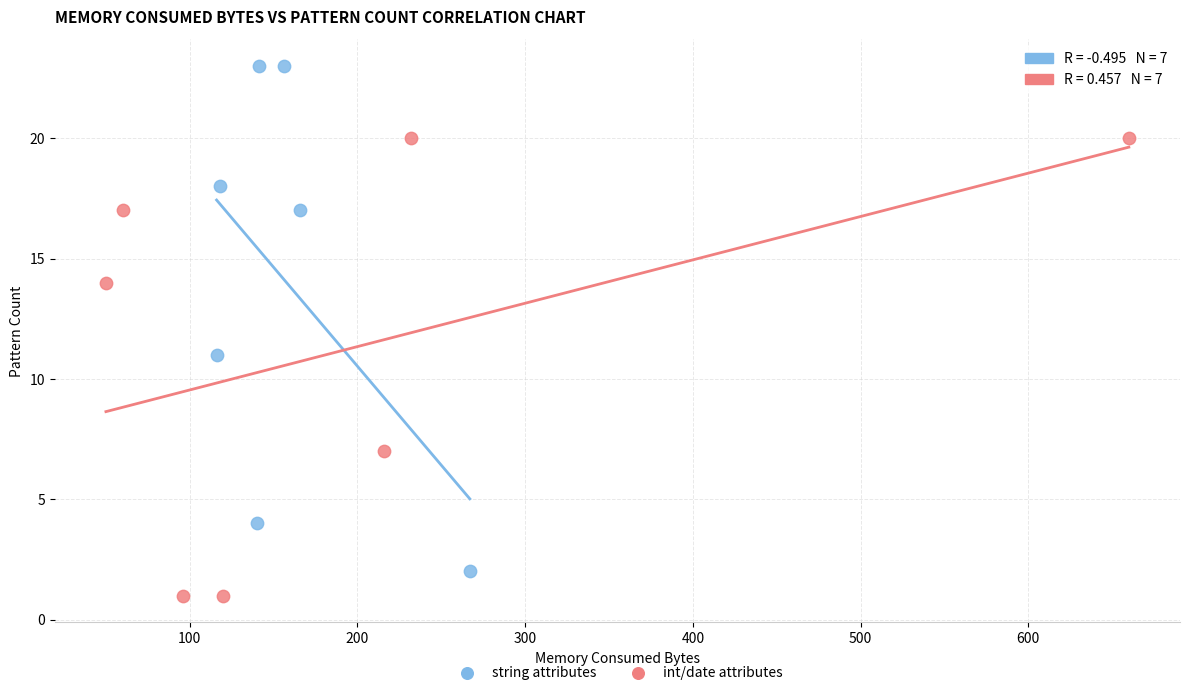

Which series reaches the maximum Y coordinate?

string attributes